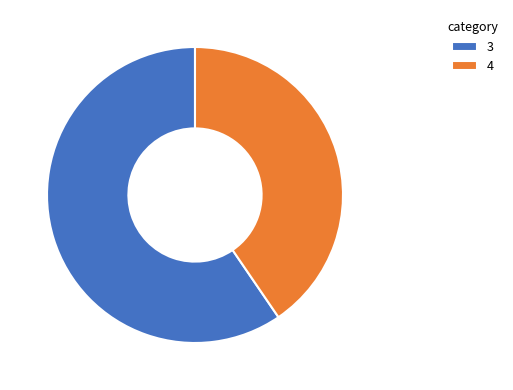

Between 4 and 3, which is larger?

3